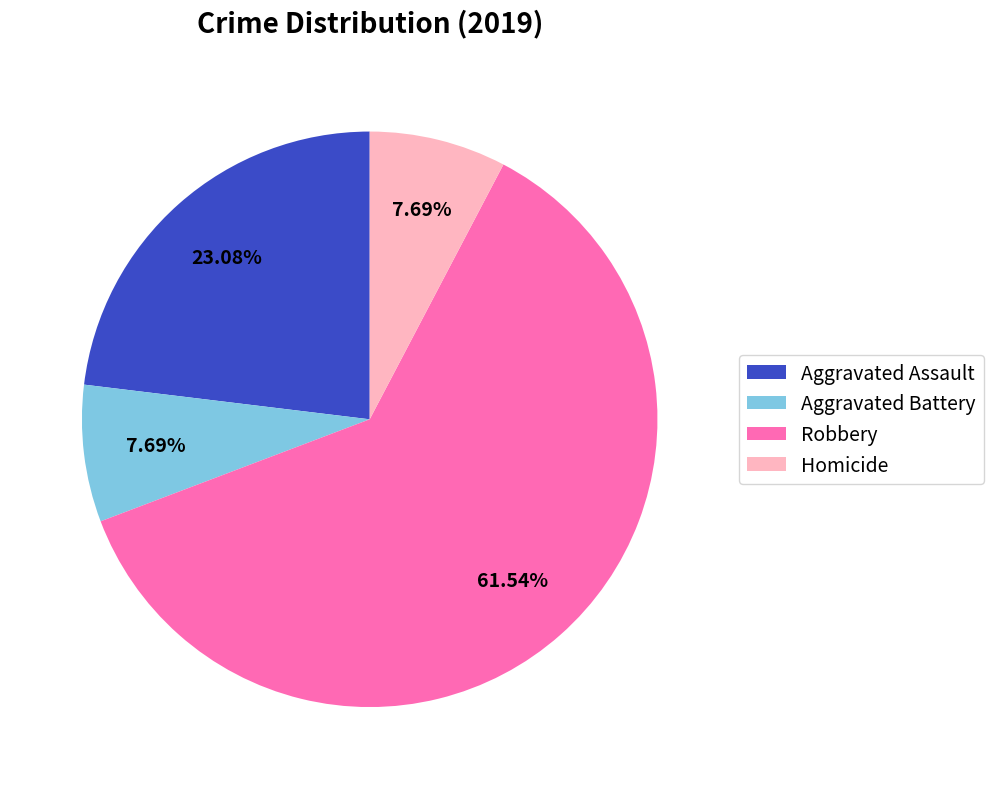

What percentage is the Robbery slice, to the nearest percent?

62%